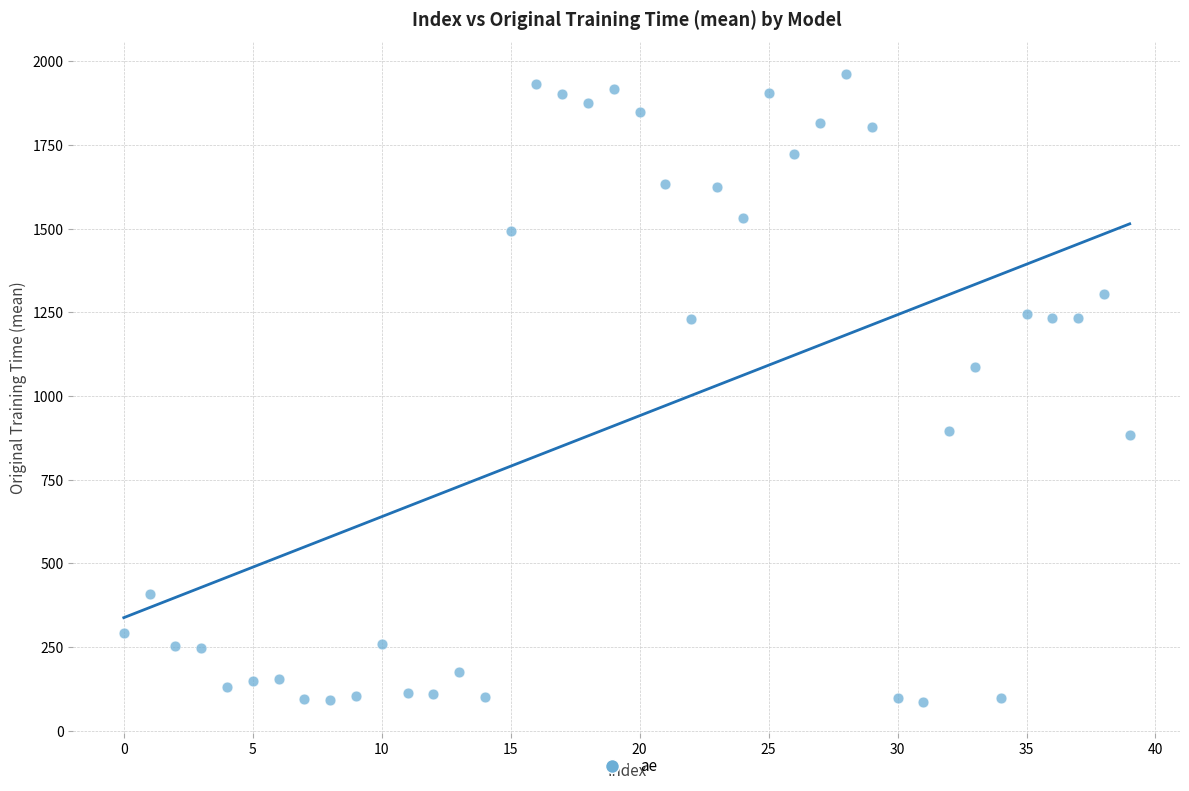

What is the range of Y values (max minus min)?

1877.6